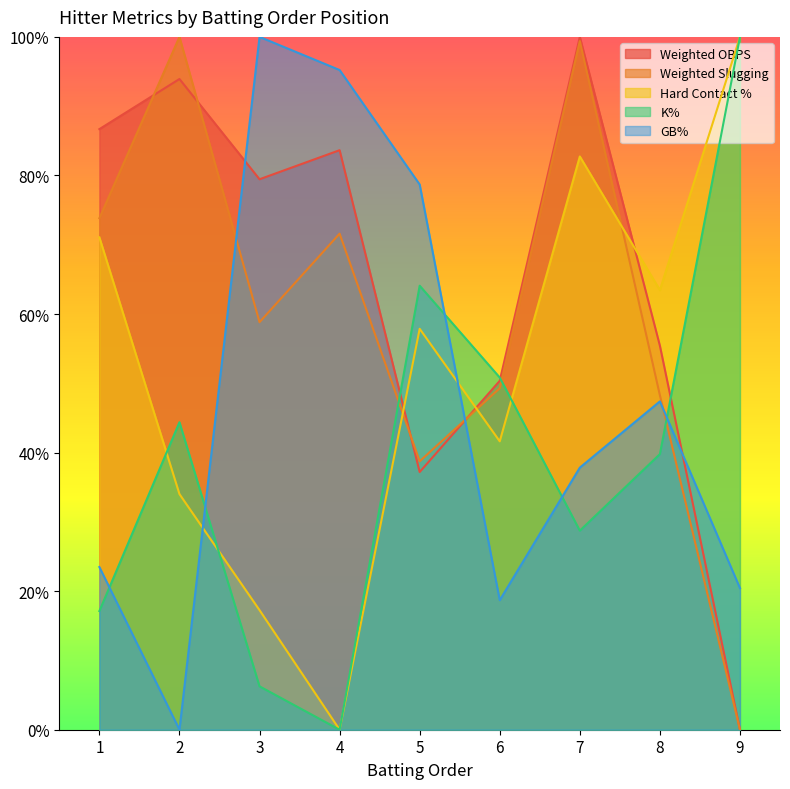

The value of GB% at 4 is 1.0. True or false?

True